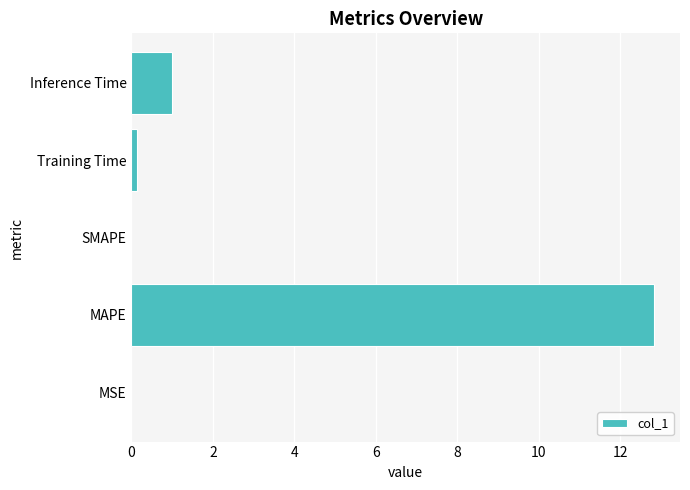

Which has a higher value, MAPE or SMAPE?

MAPE